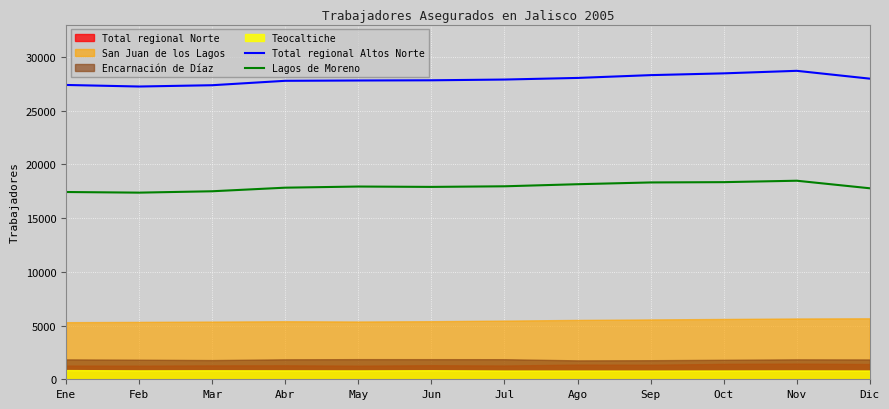

Is the value of Lagos de Moreno at Ago greater than the value of Total regional Altos Norte at Feb?

No